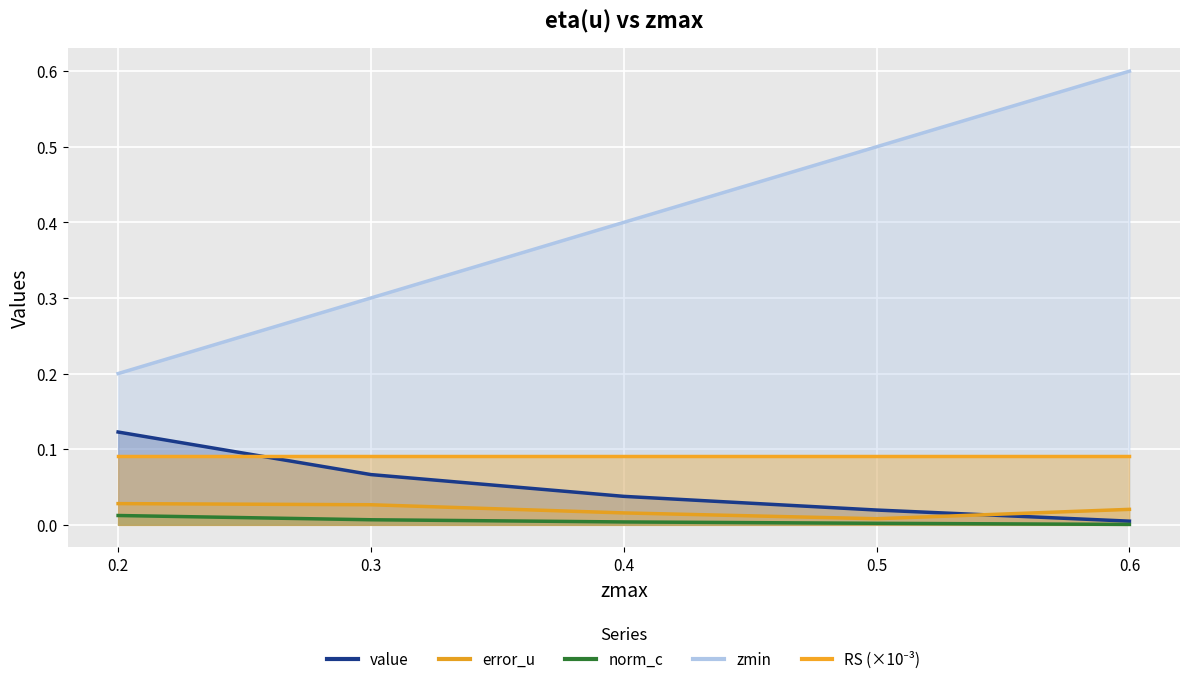

True or false: value and zmin intersect in this chart.

False